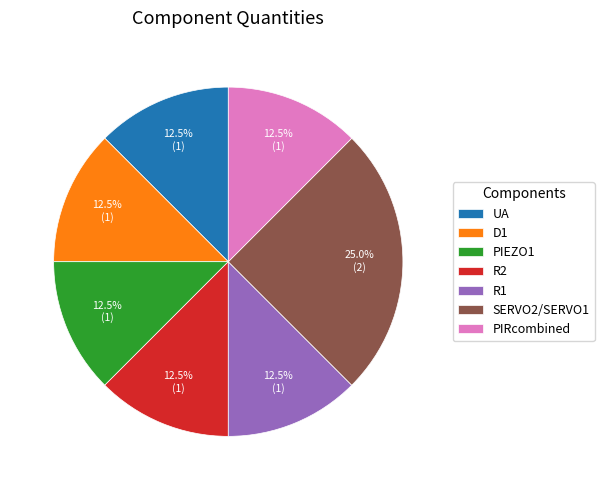

How many segments does this pie chart have?

7